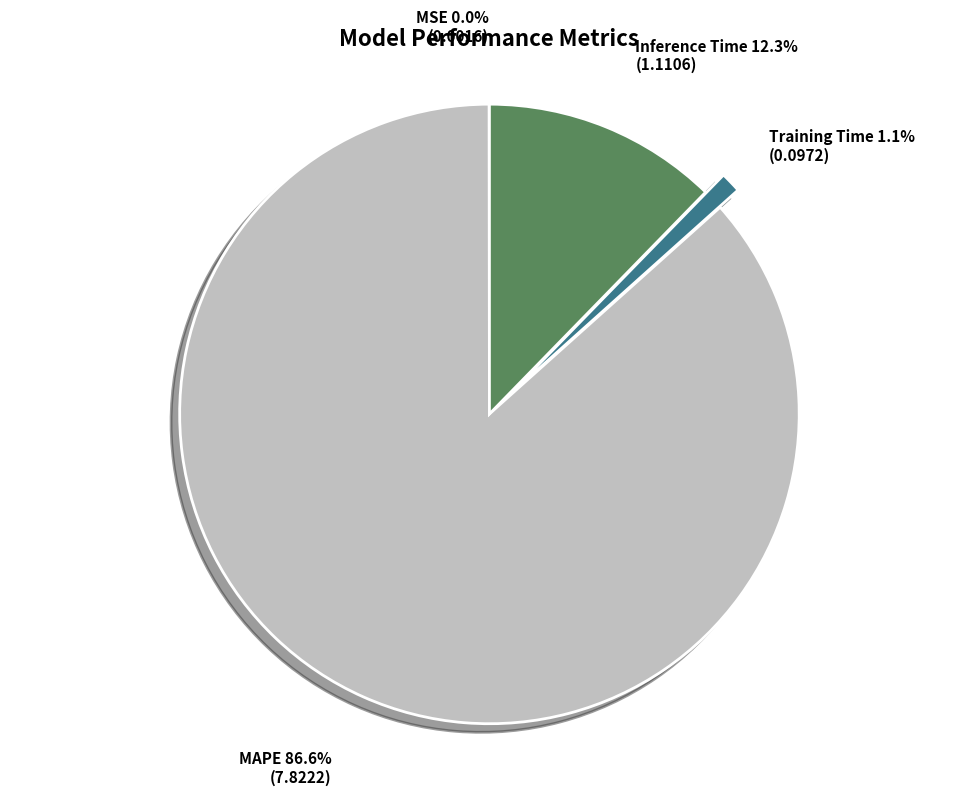

To the nearest percent, what is the combined percentage of MAPE and Inference Time?

99%